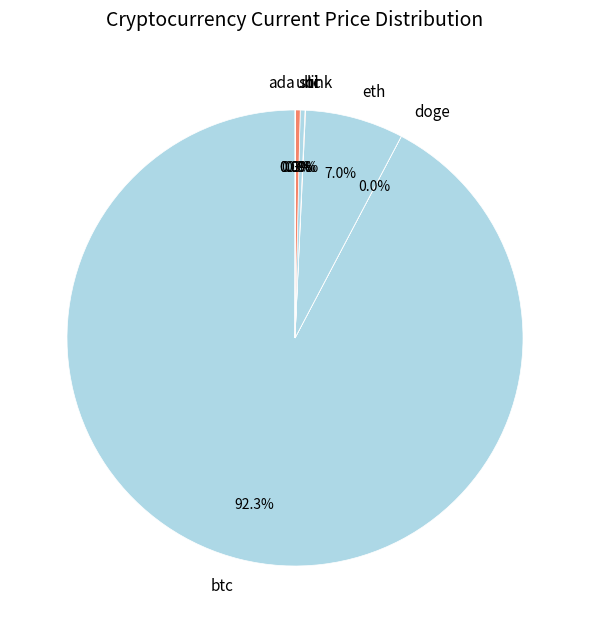

How much of the chart is everything except sol?

99.7%